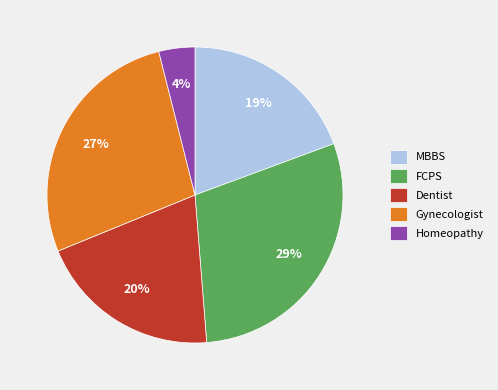

Count the number of slices in the pie.

5